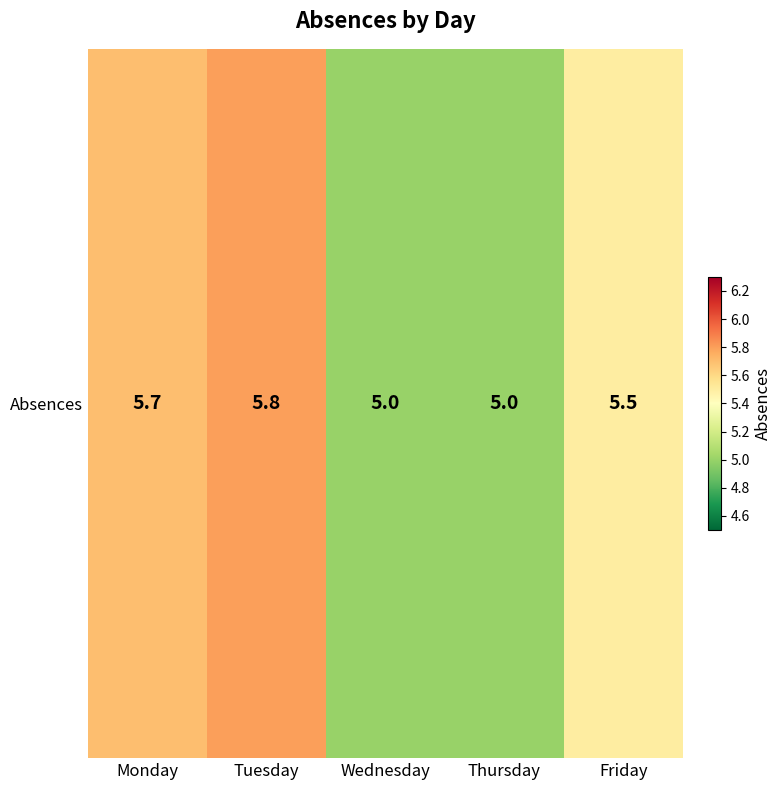

How many values are between 5 and 6?

5